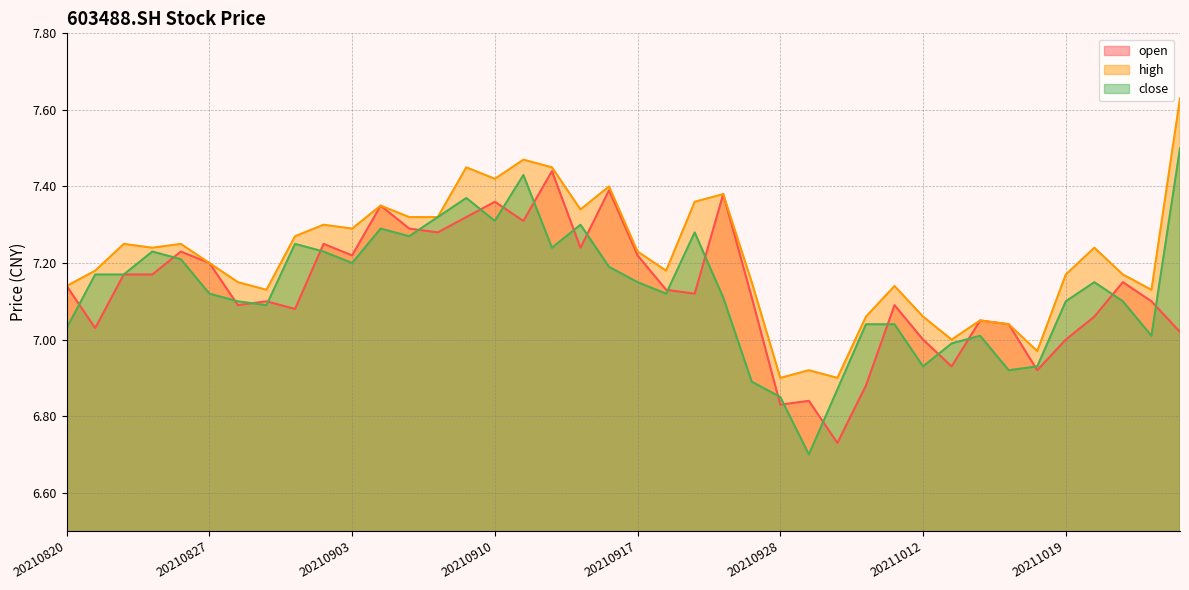

At which category is the sum across all series the highest?

20210913